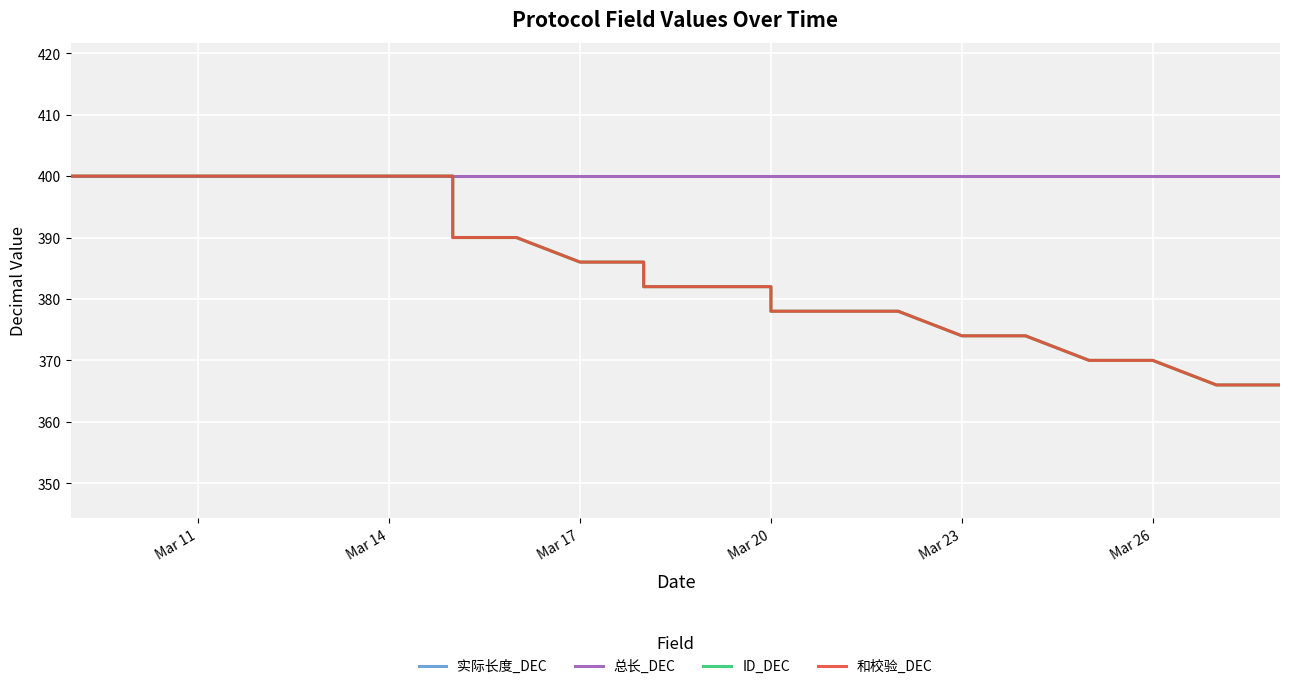

How many lines are shown in the chart?

4